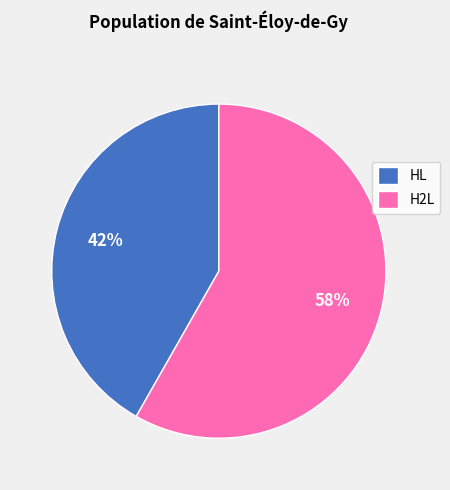

Which category has the smallest portion of the pie?

HL